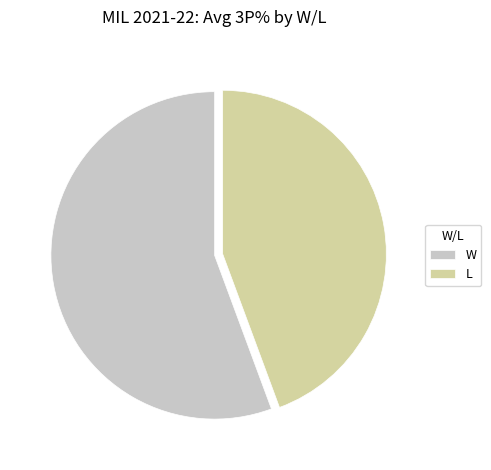

Which category has the biggest portion of the pie?

W